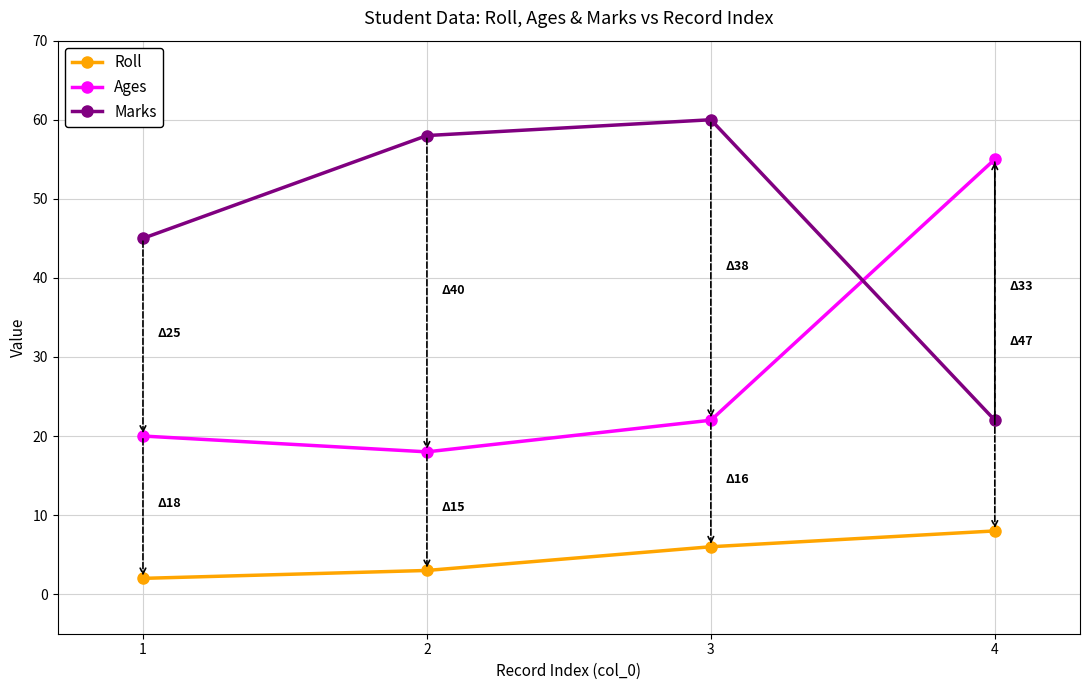

True or false: Roll has more than 0 interior local peaks.

False